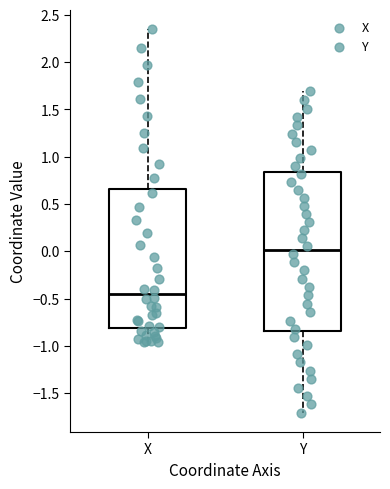

Reading left to right, transcribe this box plot: for each box, give where its median line is, the range the box spans, and where its two whiskers end, as read against the y-axis. The values are not printed on the chart, so give them approximately, as read against the axis.

X: median -0.45, box -0.80 to 0.65, whiskers -0.95 to 2.35
Y: median 0.00, box -0.85 to 0.85, whiskers -1.70 to 1.70